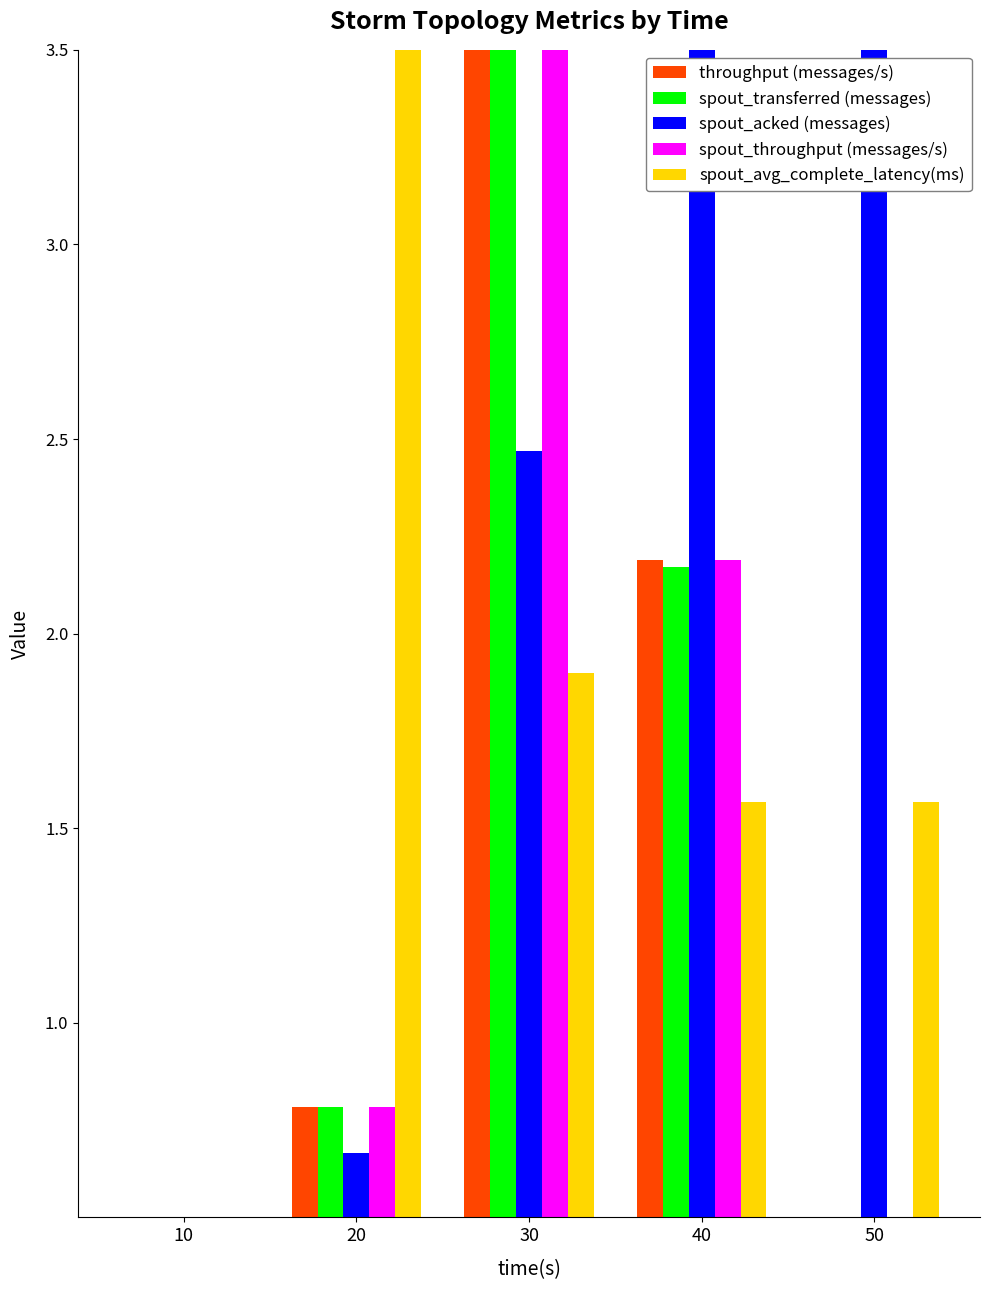

What is the approximate value of spout_transferred (messages) at 50?

0.5